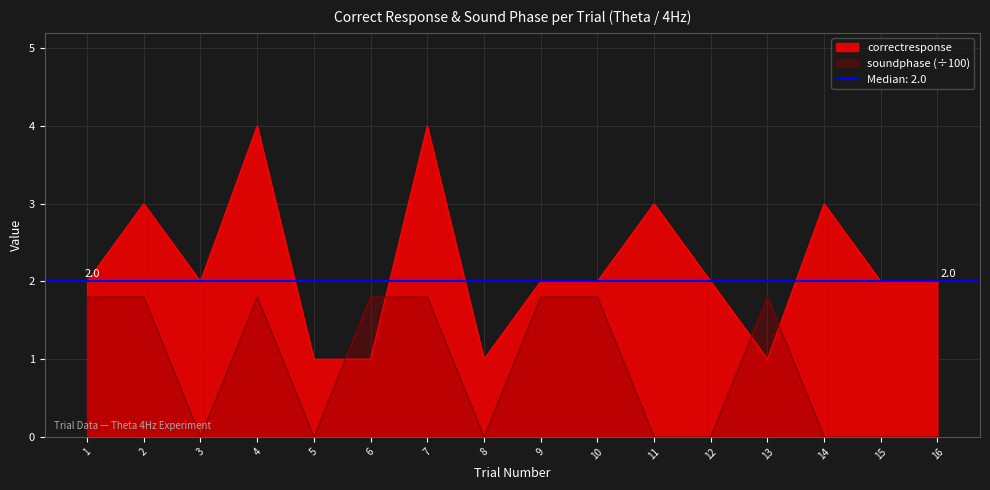

What is the difference between the highest and lowest values at 4?

2.2